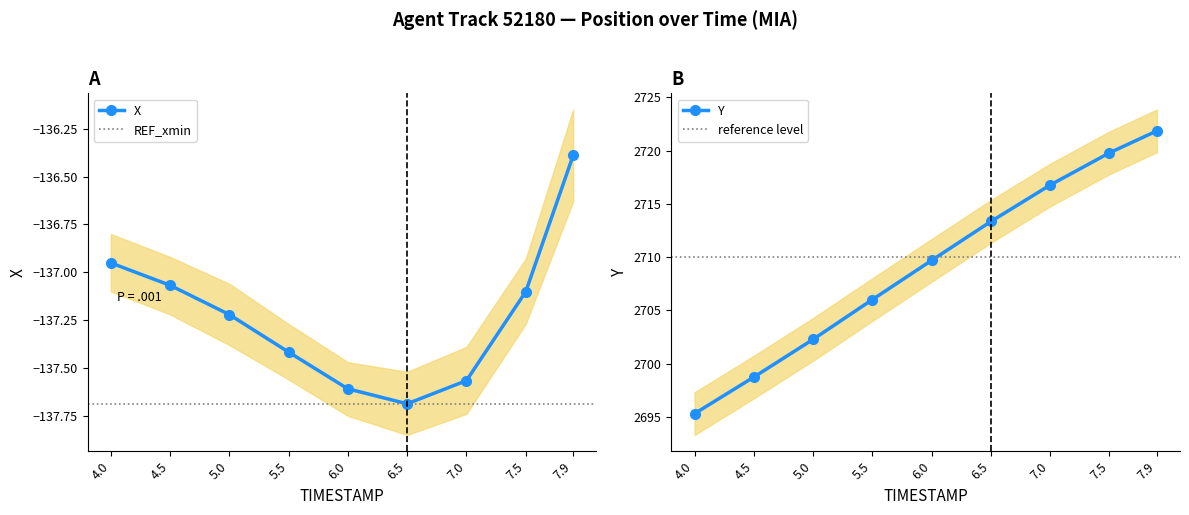

At which label does Y first exceed 2709?

6.0